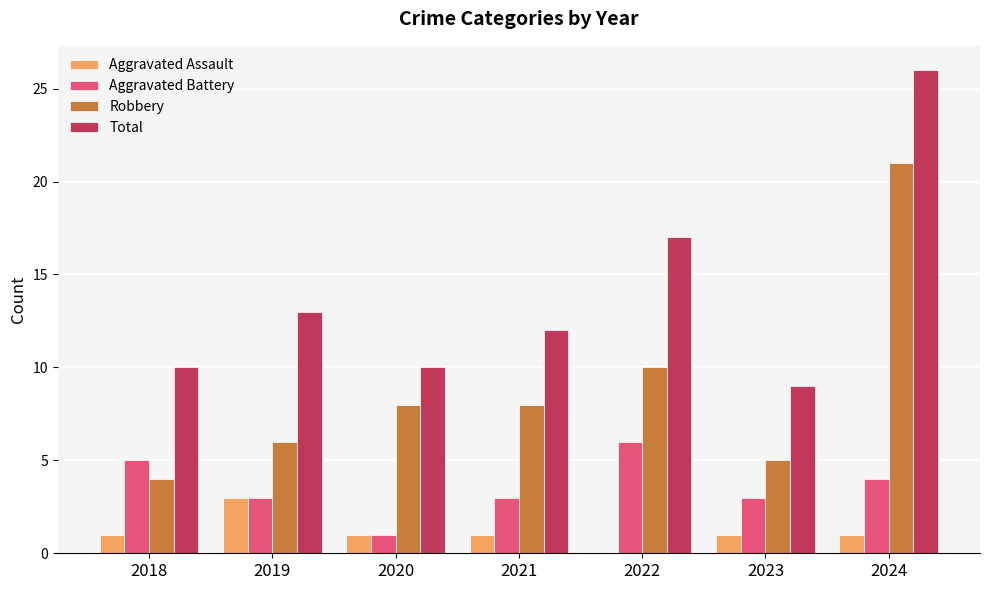

The Aggravated Assault series shows 2 at 2019. True or false?

False